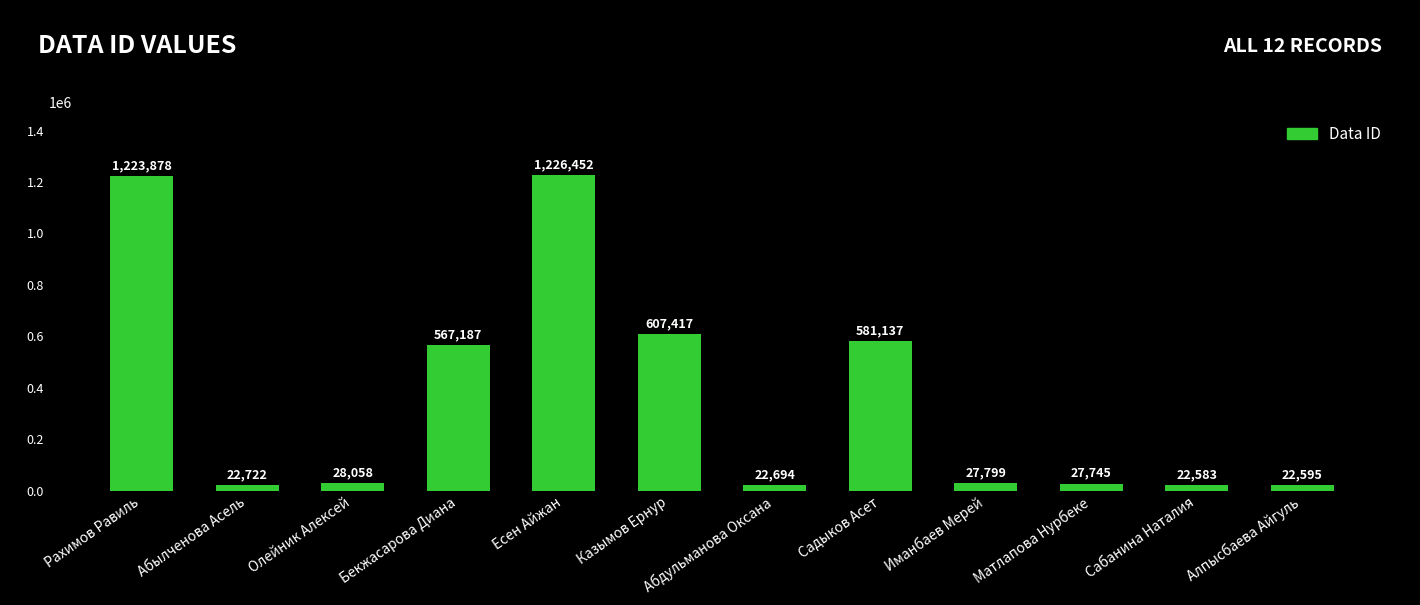

How many data points does each series have?

12